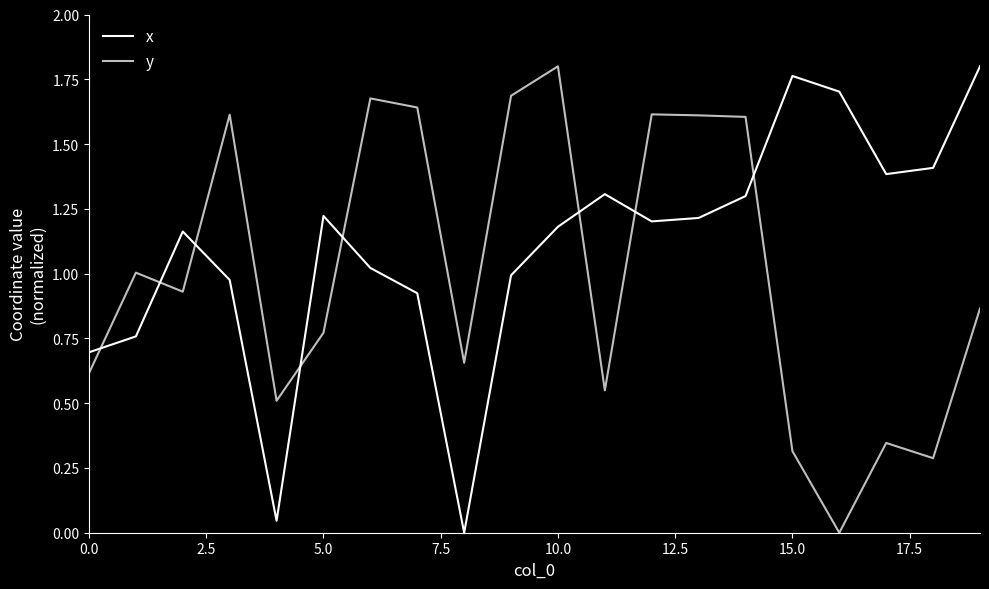

How many lines are shown in the chart?

2